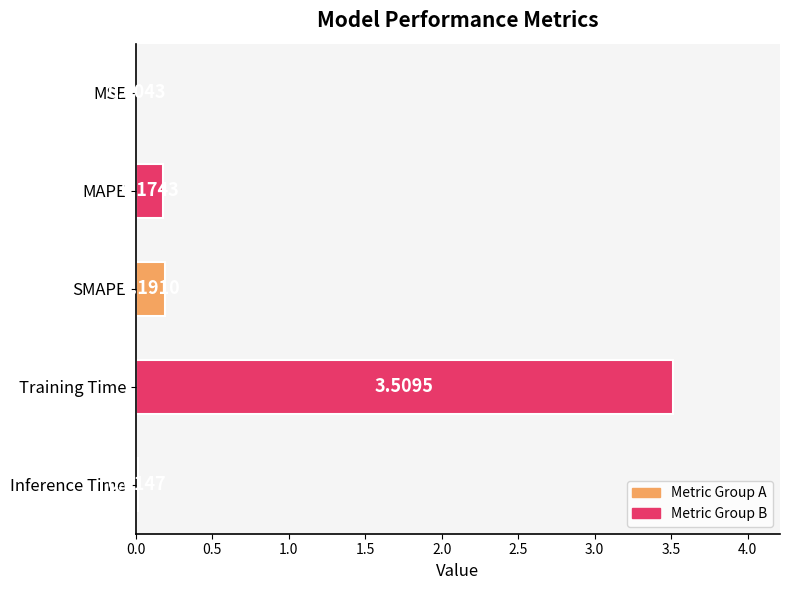

What is the sum of all values?

3.9